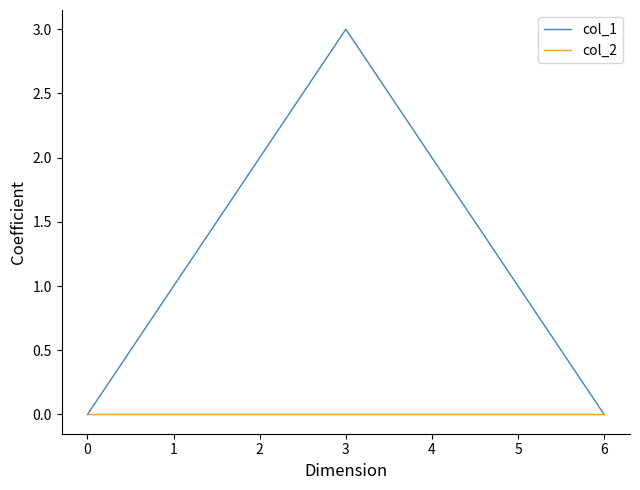

True or false: col_1 has a value of 0 at 1.

False